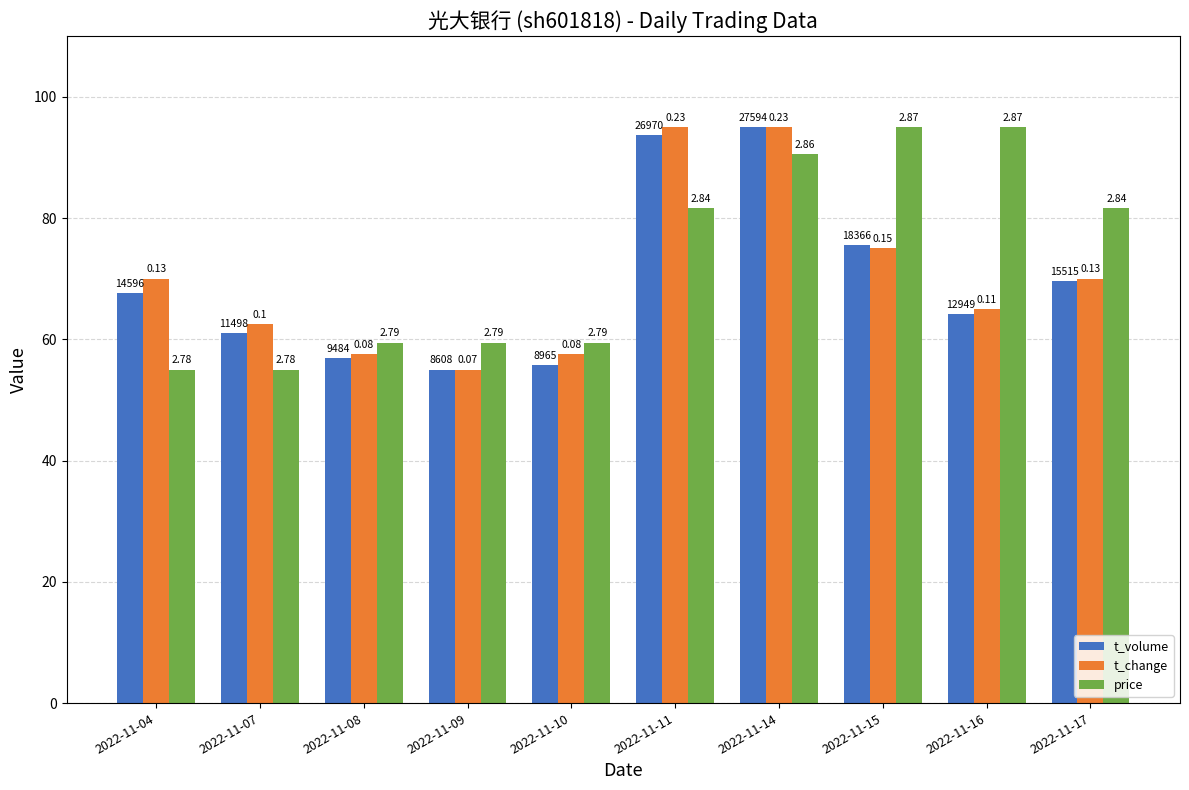

Rank the series at 2022-11-16 from highest to lowest value.

price, t_change, t_volume